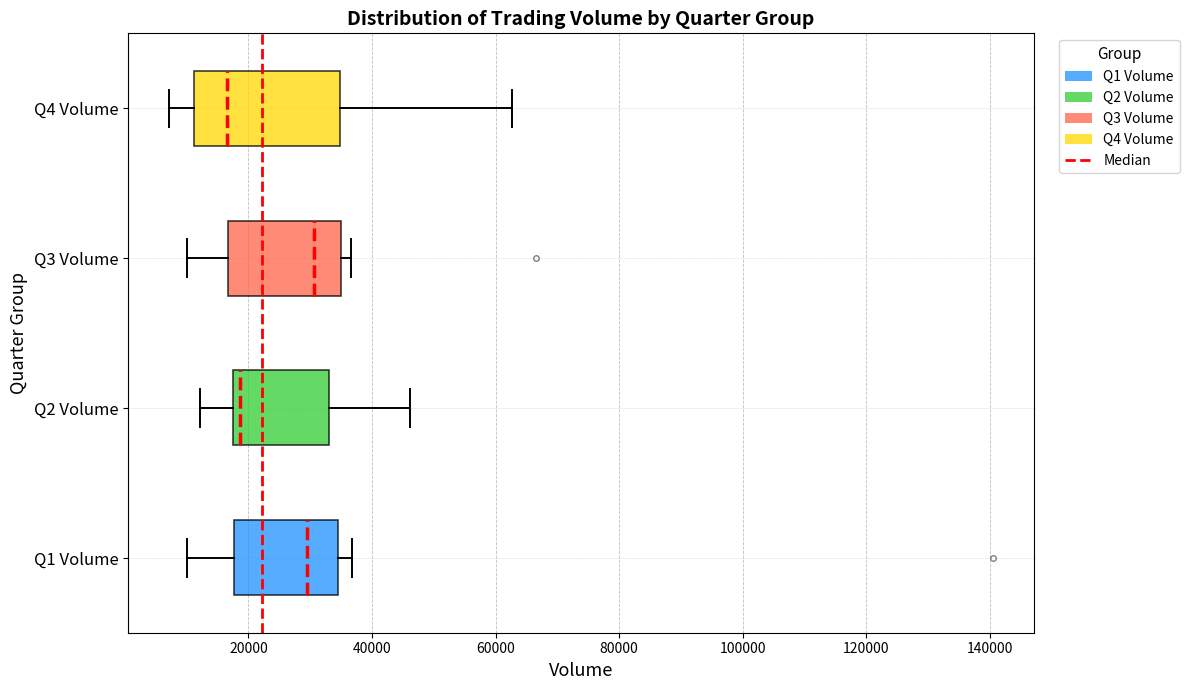

Where is the right edge of the box for Q3 Volume on the x-axis? The values are not printed on the chart, so give them approximately, as read against the axis.

36000